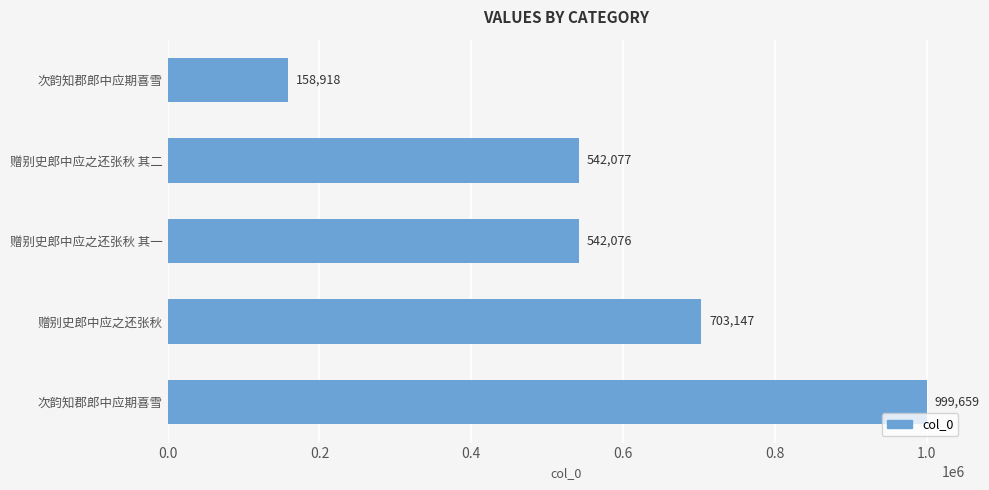

How many bars are there in total?

5